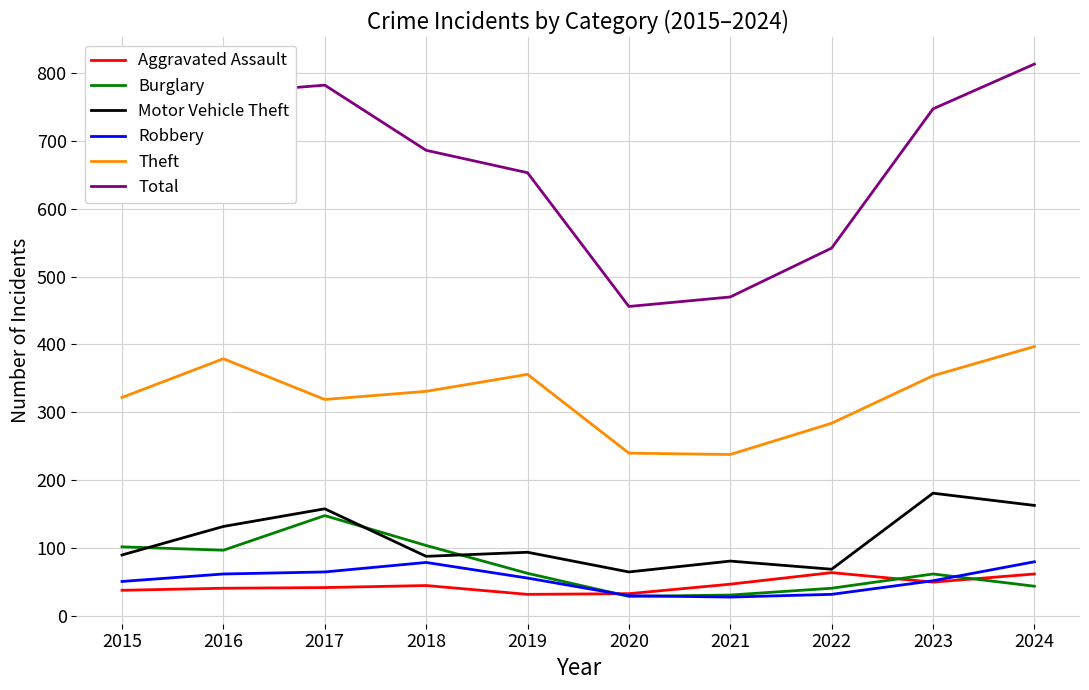

What are all the series names shown in the legend?

Aggravated Assault, Burglary, Motor Vehicle Theft, Robbery, Theft, Total